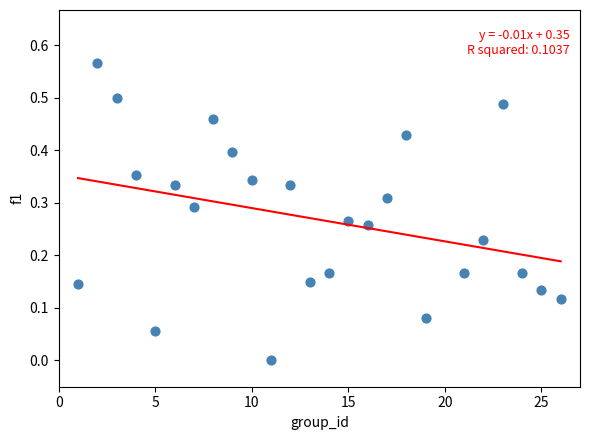

What is the range of X values (max minus min)?

25.0